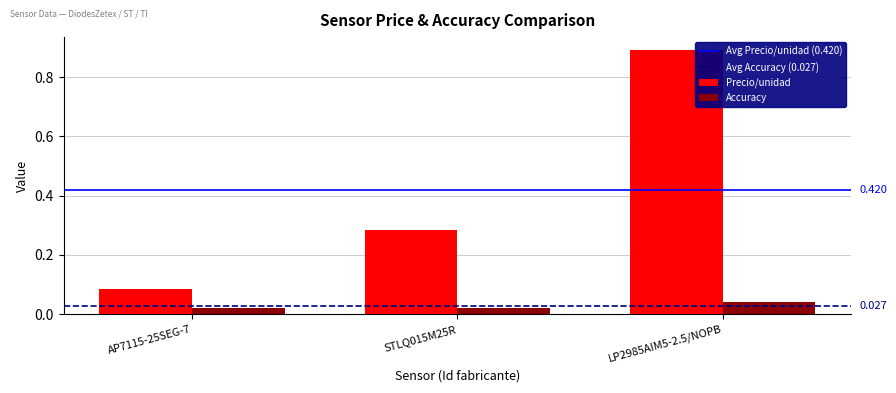

True or false: Precio/unidad has a value of 0.0 at AP7115-25SEG-7.

False